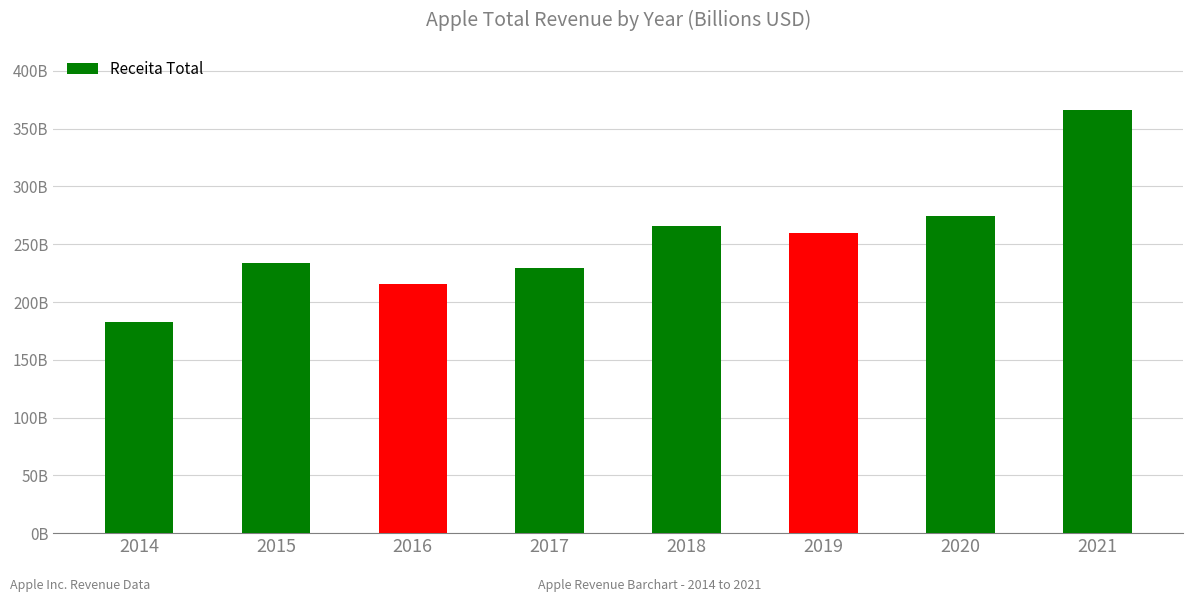

Are the bars horizontal?

No